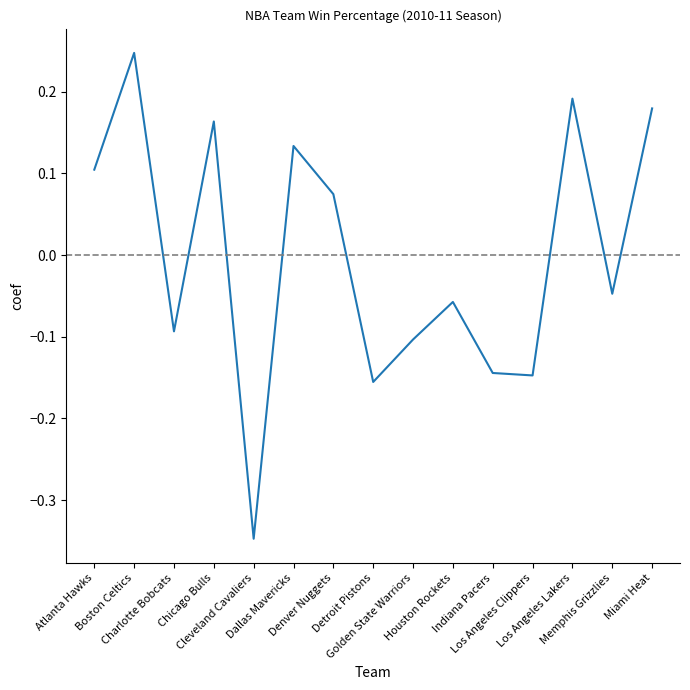

What is the difference between the maximum and minimum values?

0.6